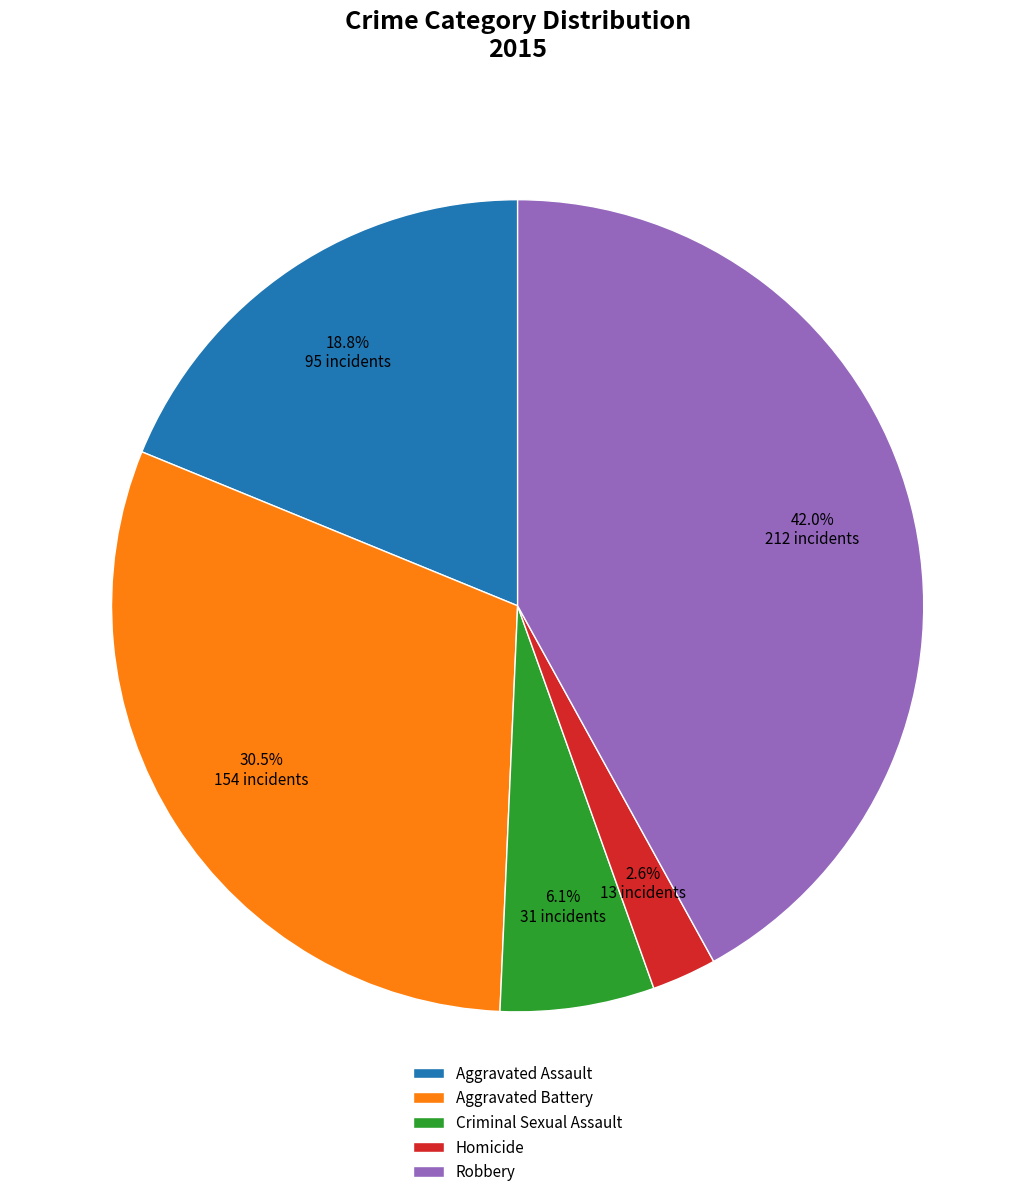

Which has a higher value, Aggravated Battery or Criminal Sexual Assault?

Aggravated Battery